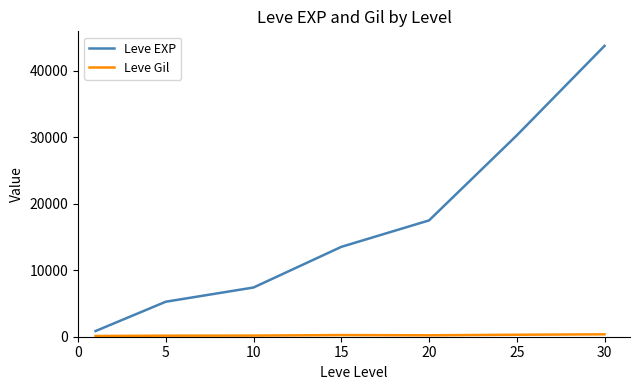

Which series has the widest spread of values?

Leve EXP